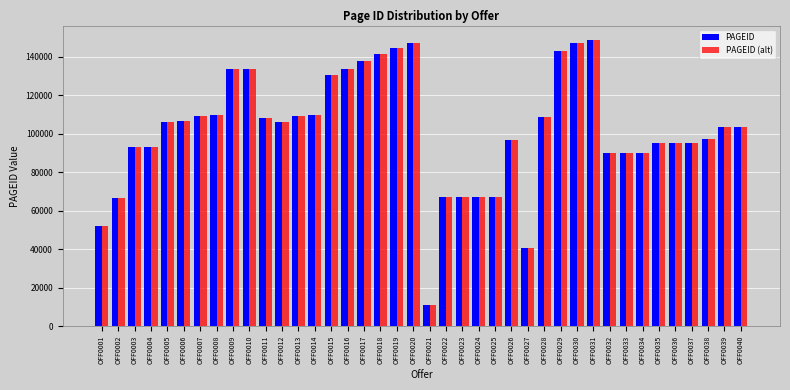

What is the sum of all PAGEID values?

4098143